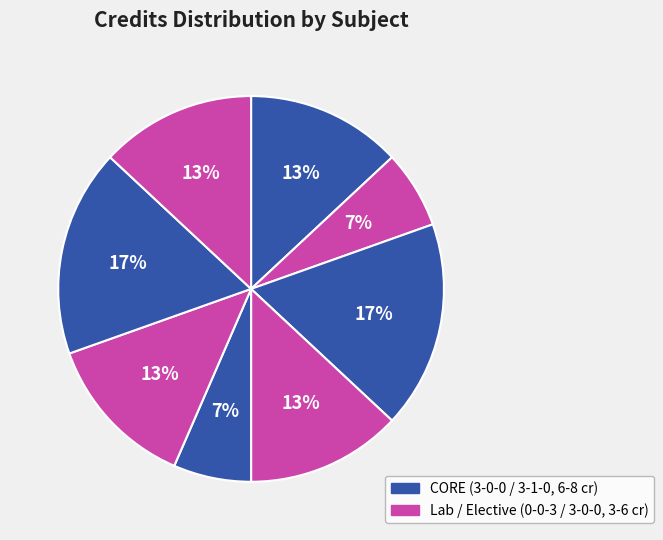

How many segments does this pie chart have?

8